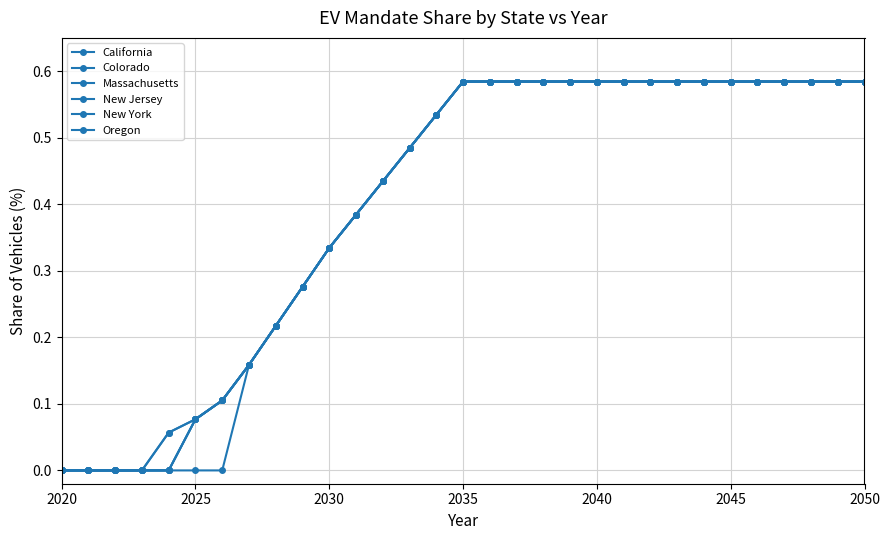

Rank the series by their maximum value, from highest to lowest.

California, Colorado, Massachusetts, New Jersey, New York, Oregon